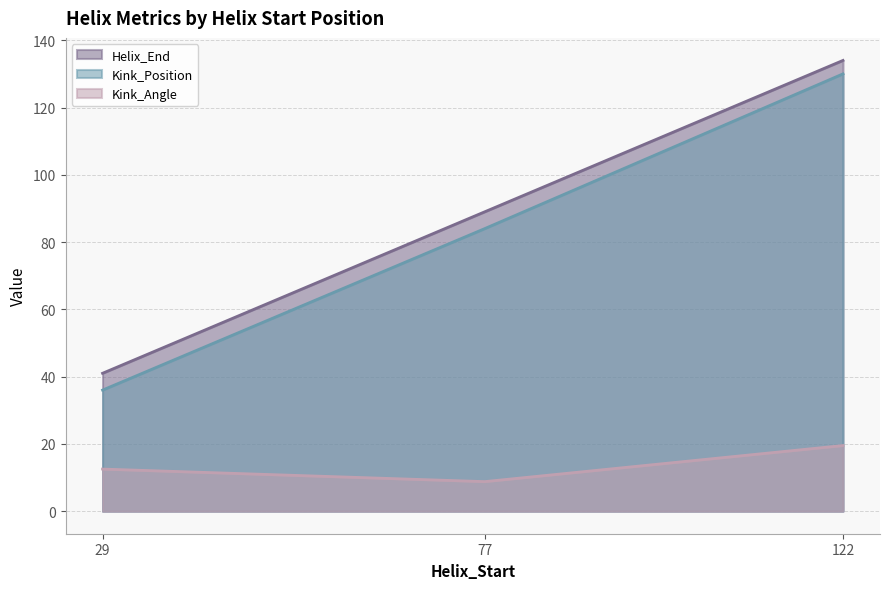

Which category has the lowest value in the Kink_Angle series?

77